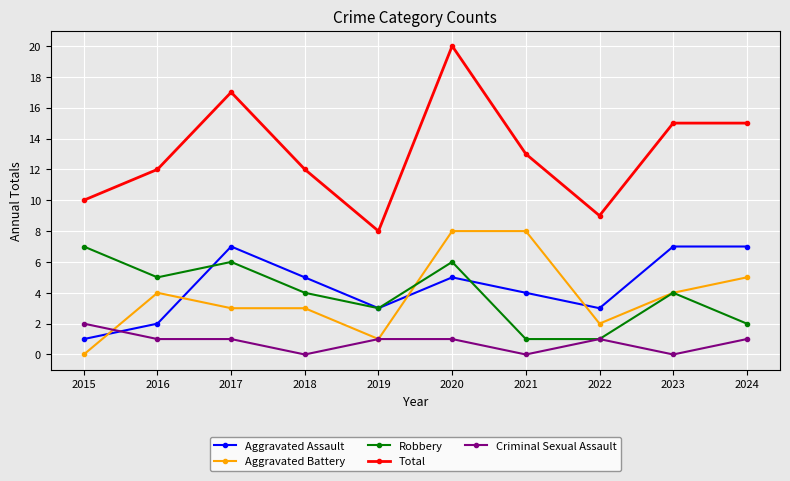

What is the maximum value shown in the chart?

20